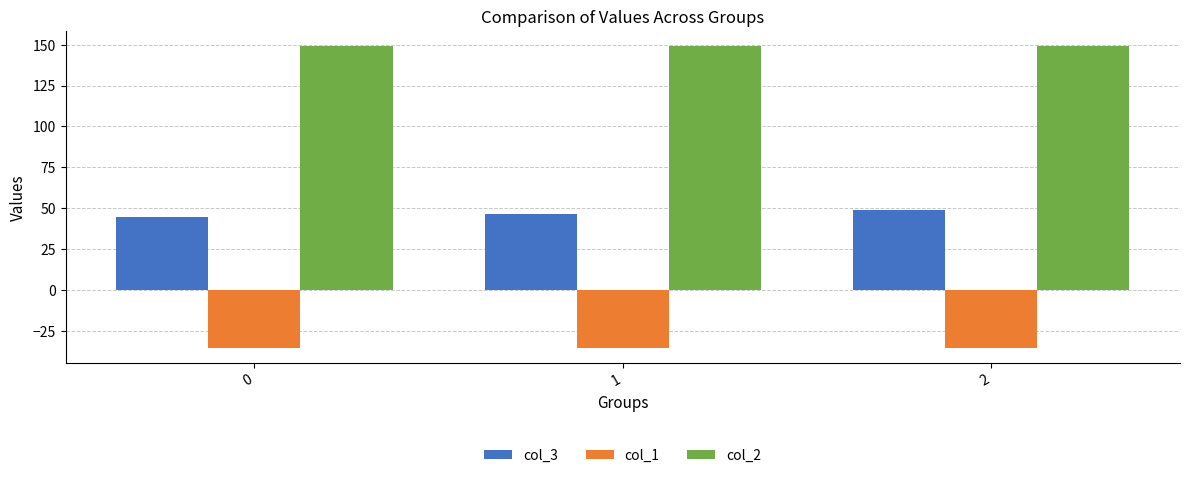

How many bars are there in each group?

3